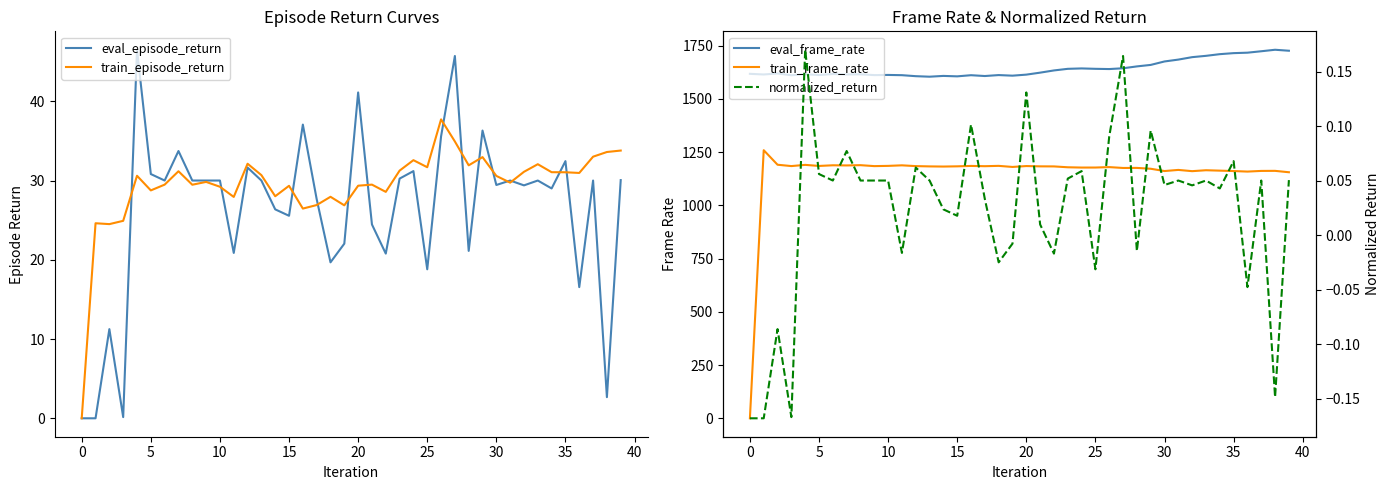

How many categories are shown in the chart?

40